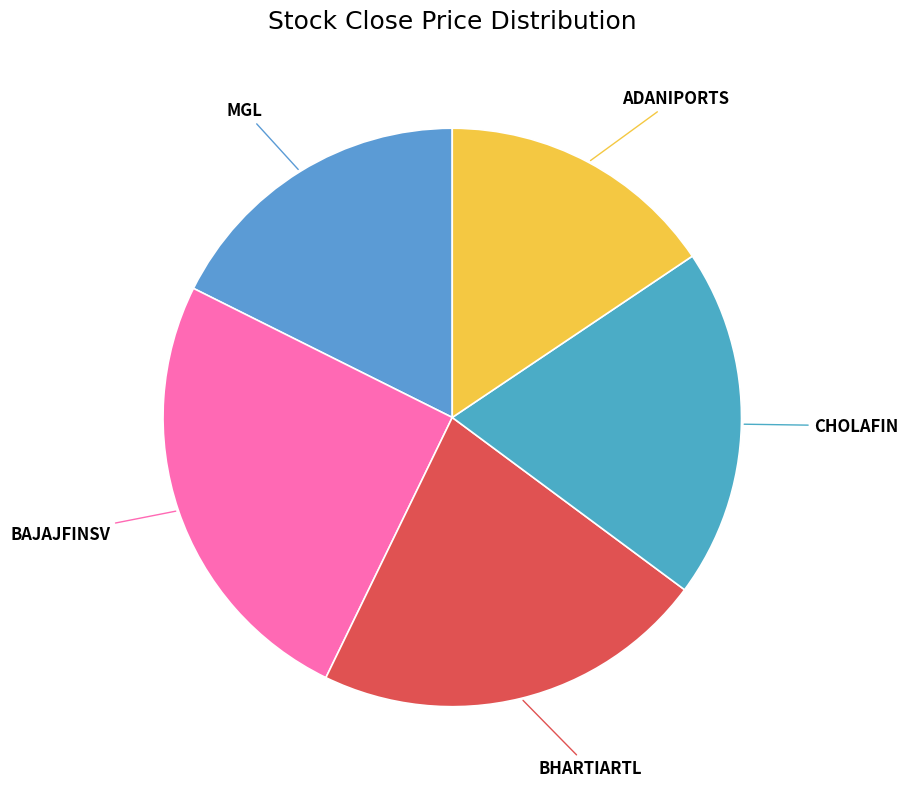

What is the ratio of the value at BHARTIARTL to the value at ADANIPORTS?

1.4